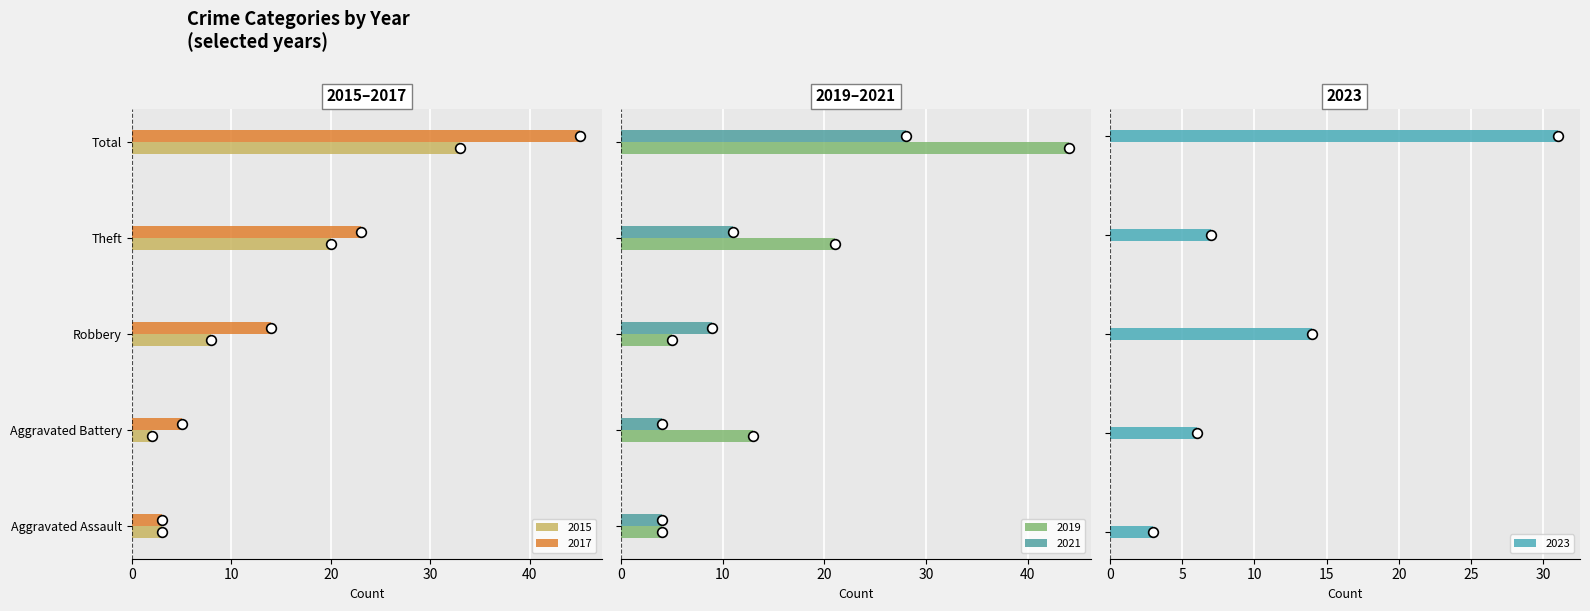

What is the label of the 5th bar from the right?

Aggravated Assault